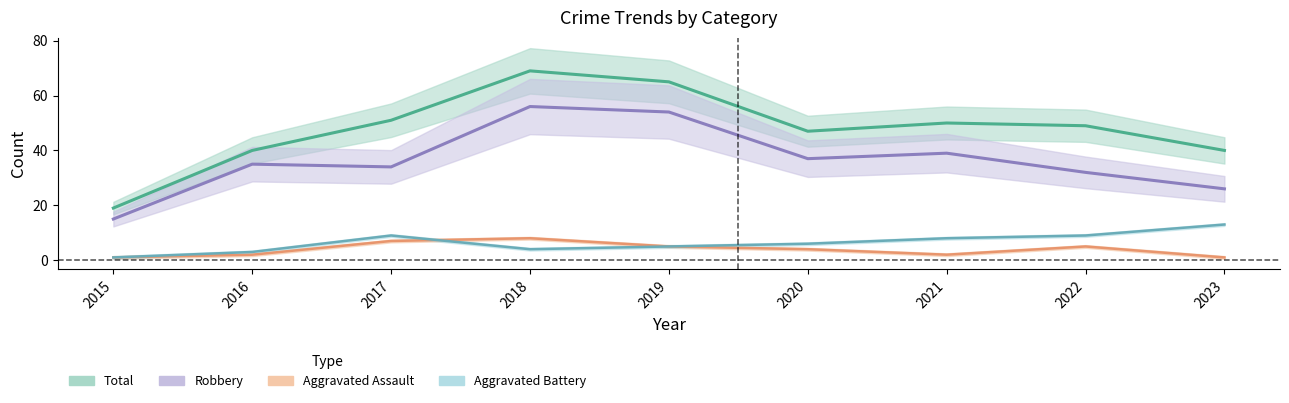

Rank the series at 2023 from lowest to highest value.

Aggravated Assault, Aggravated Battery, Robbery, Total